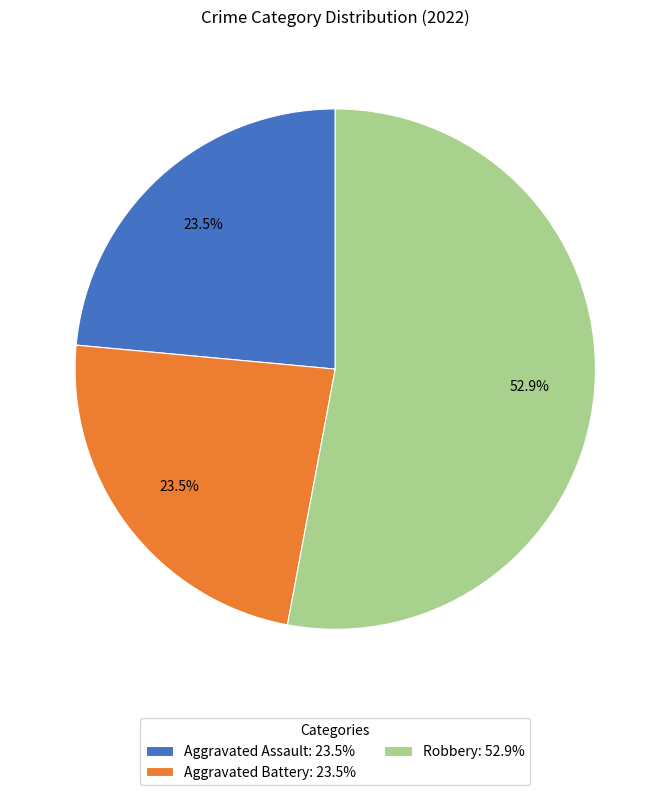

Between Robbery: 52.9% and Aggravated Assault: 23.5%, which is larger?

Robbery: 52.9%